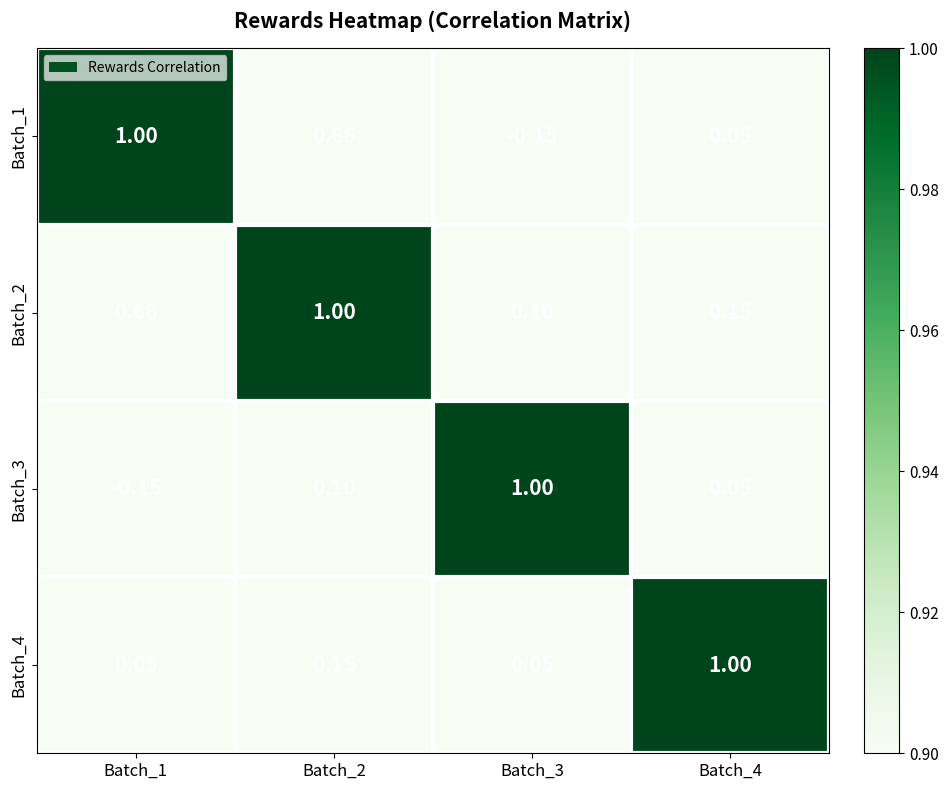

What is the spread (max minus min) of values at Batch_4?

1.0